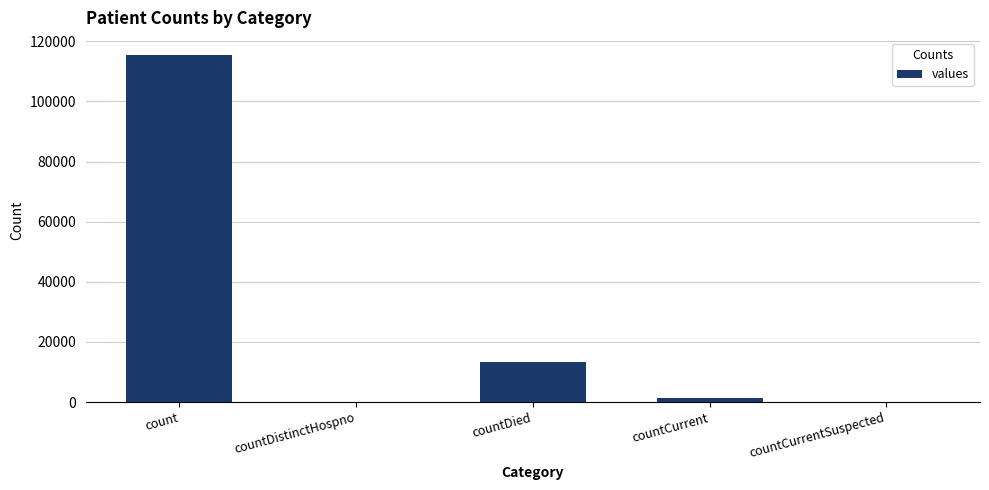

The chart shows a value of 47073 at countCurrentSuspected. True or false?

False